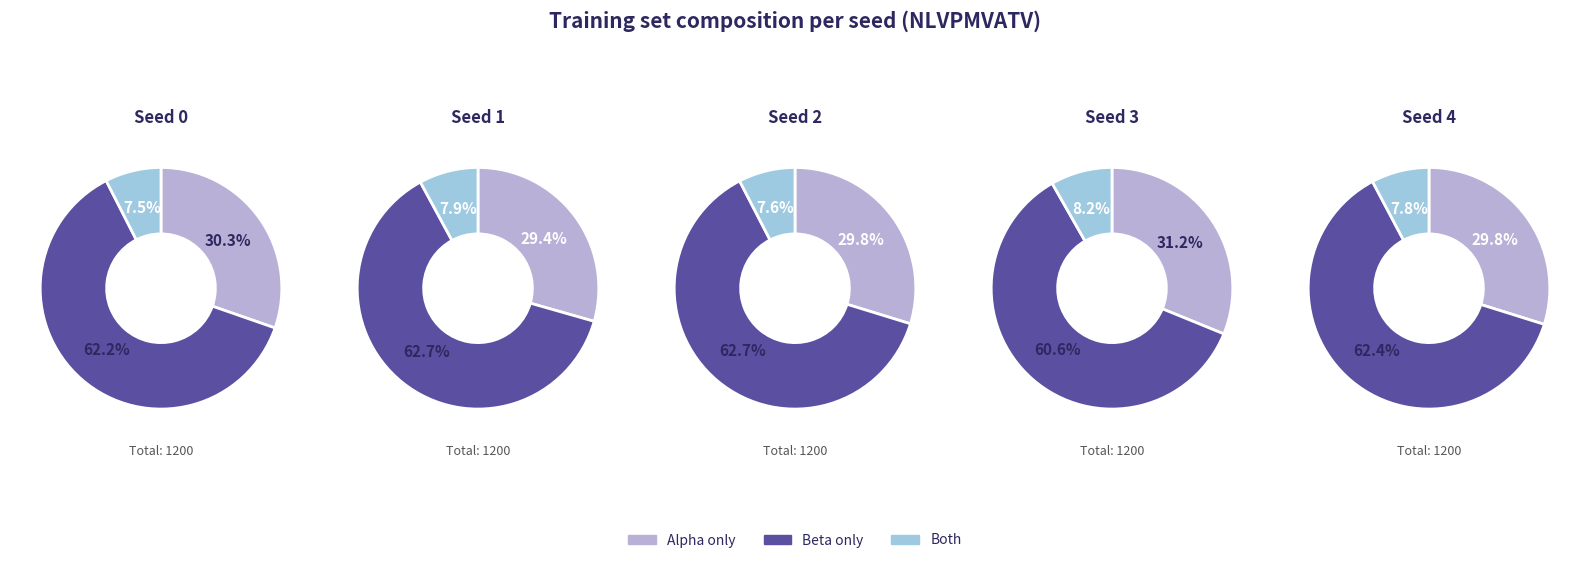

To the nearest percent, what portion does Seed 2 represent?

20%